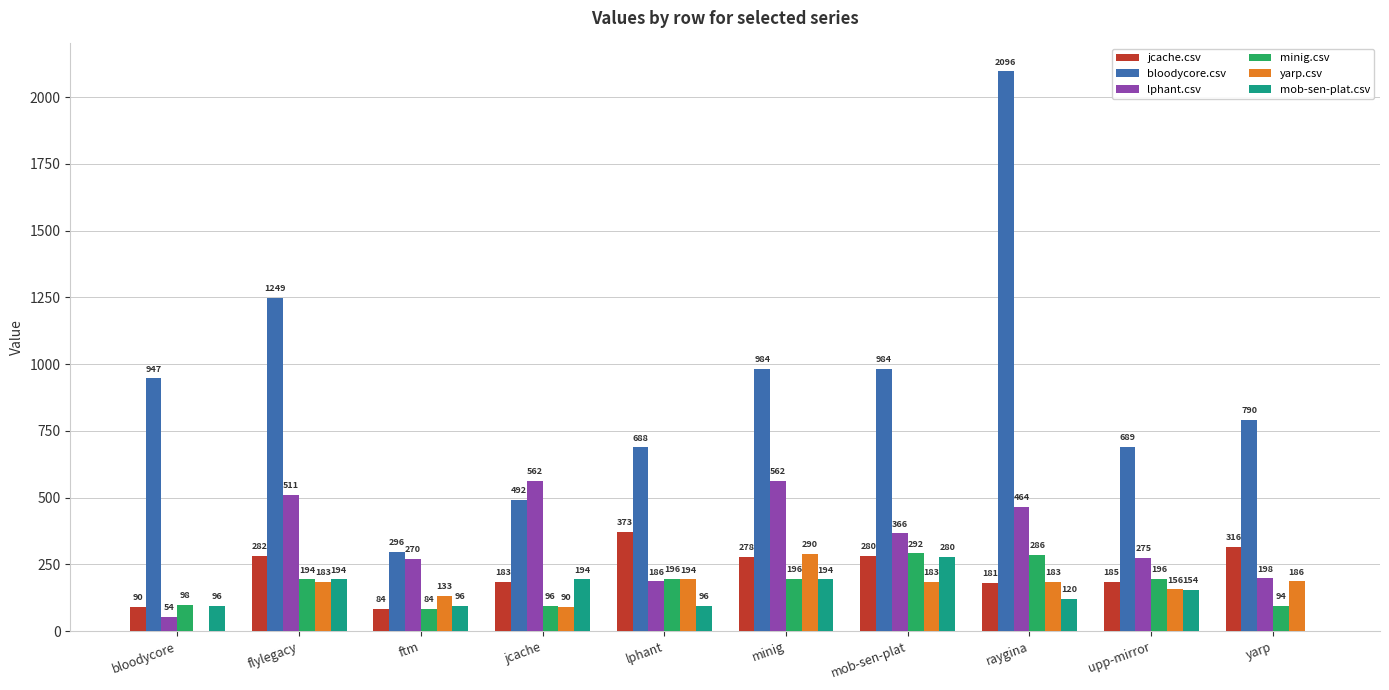

Read the bloodycore.csv value at flylegacy.

1249.0